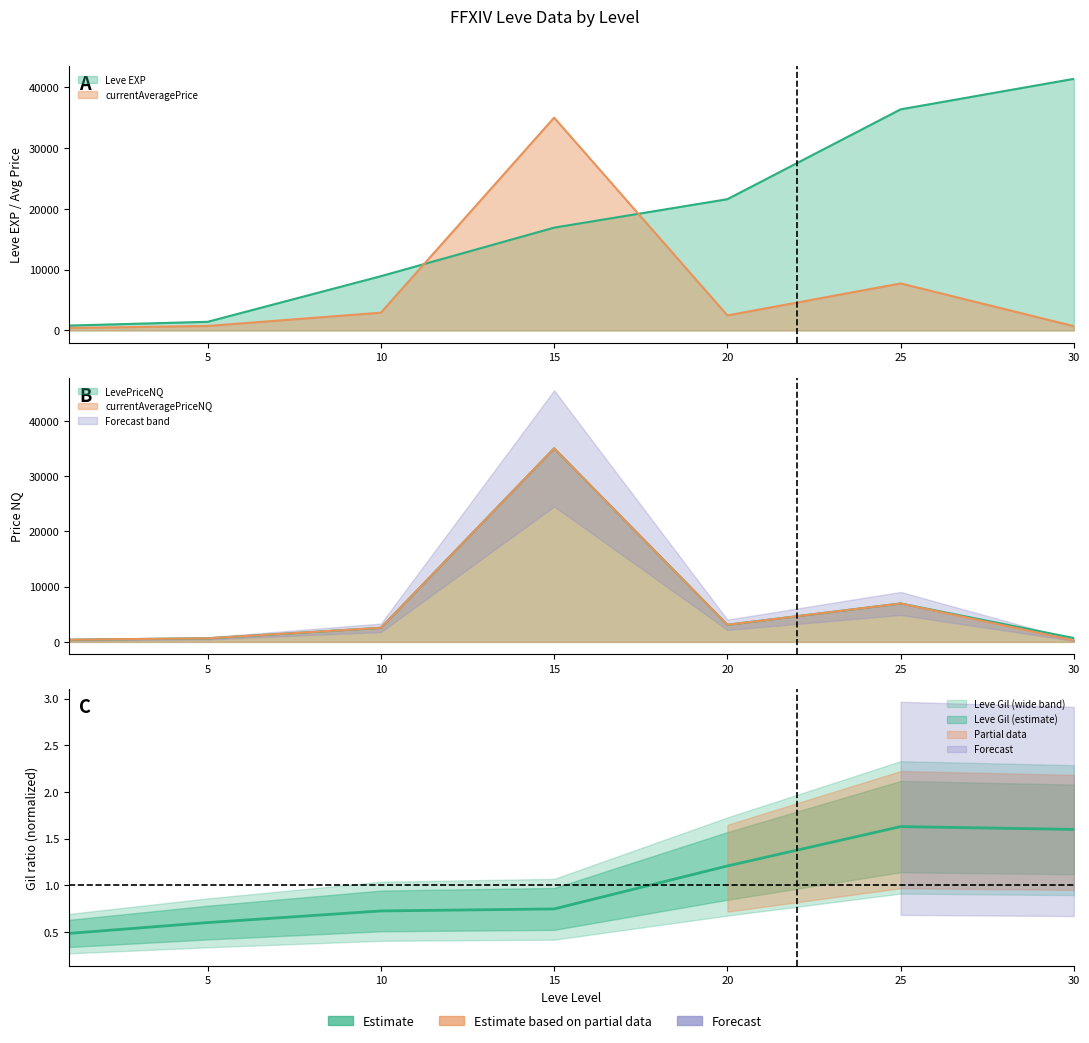

List the series in order of their peak value, lowest first.

Leve Gil, currentAveragePrice, LevePriceNQ, currentAveragePriceNQ, Leve EXP